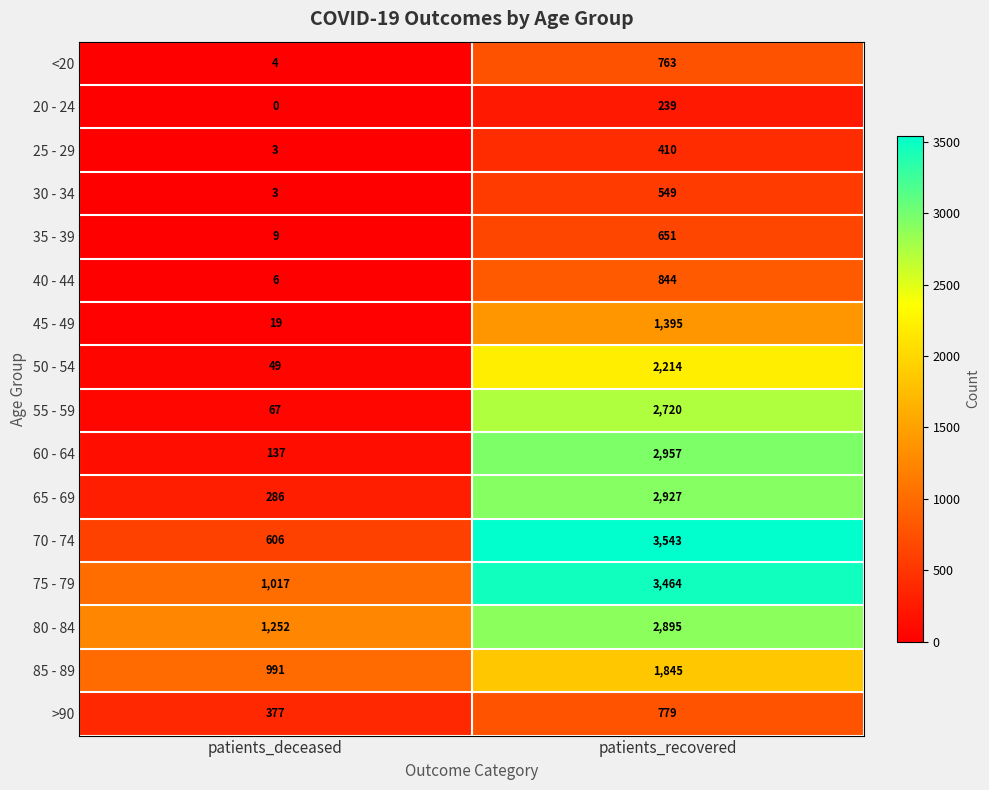

At how many categories does at least one series exceed 416?

2